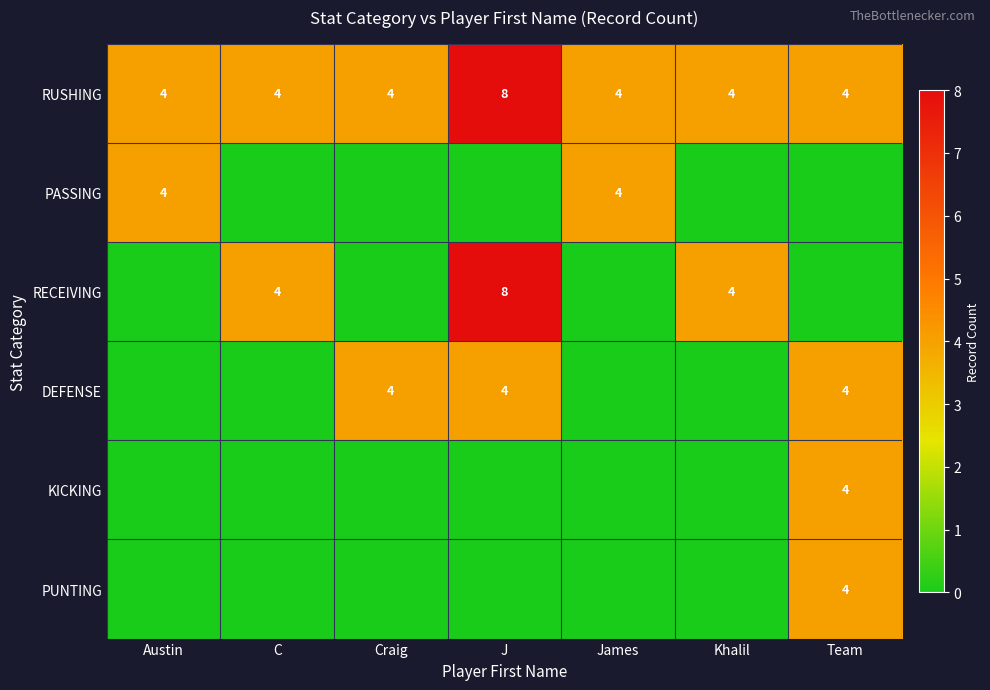

Is it true that PASSING equals 4 at Austin?

True